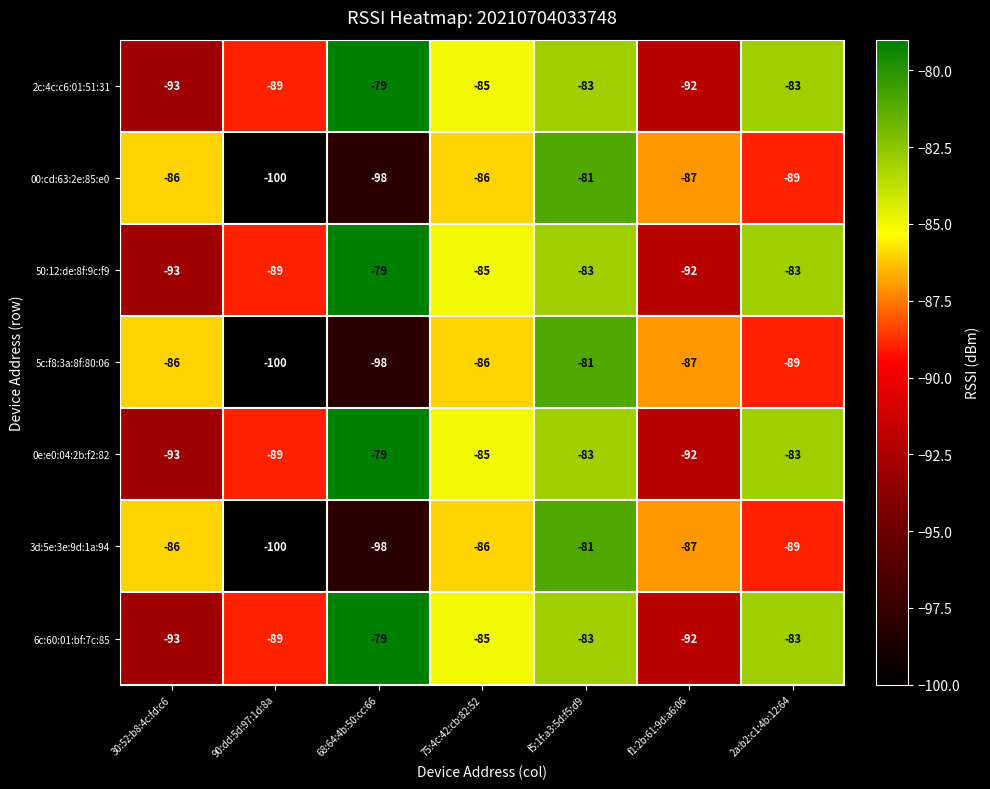

At which category is the sum across all series the highest?

f5:1f:a3:5d:f5:d9